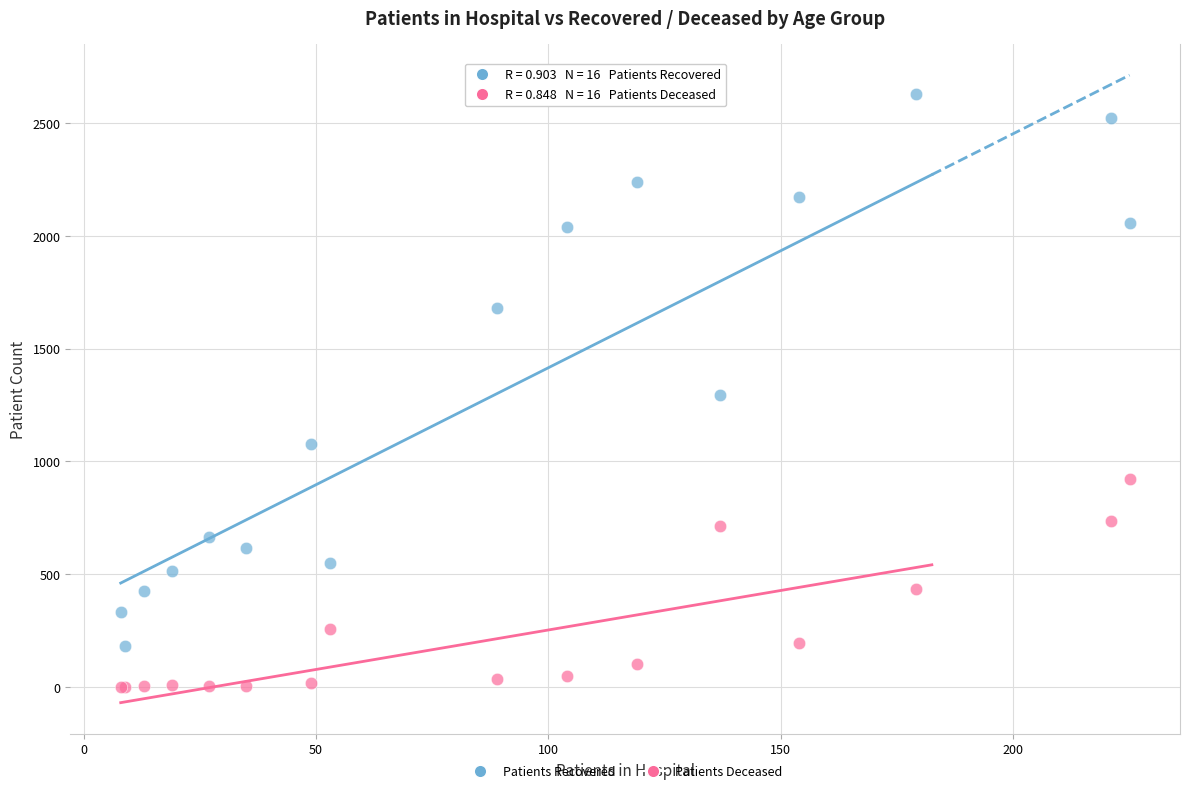

What is the X range (max minus min) for the scatter plot?

217